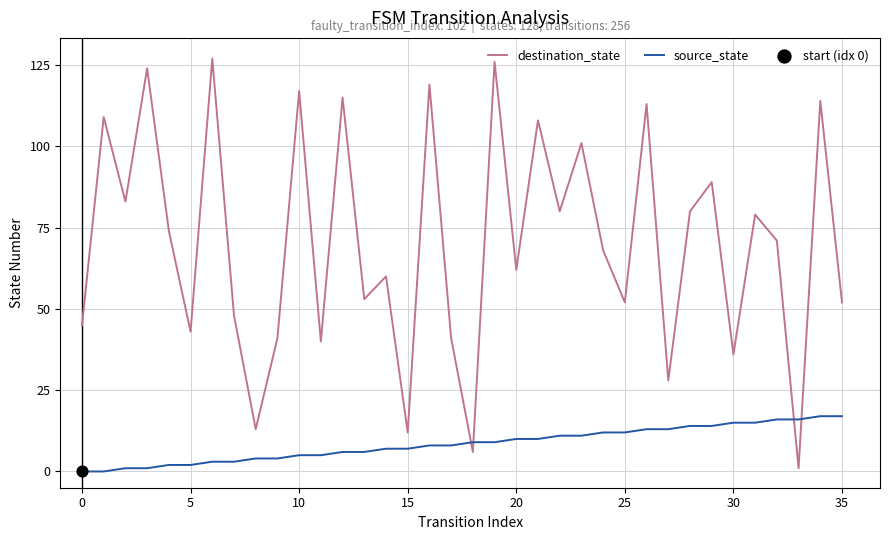

True or false: destination_state and source_state intersect in this chart.

True